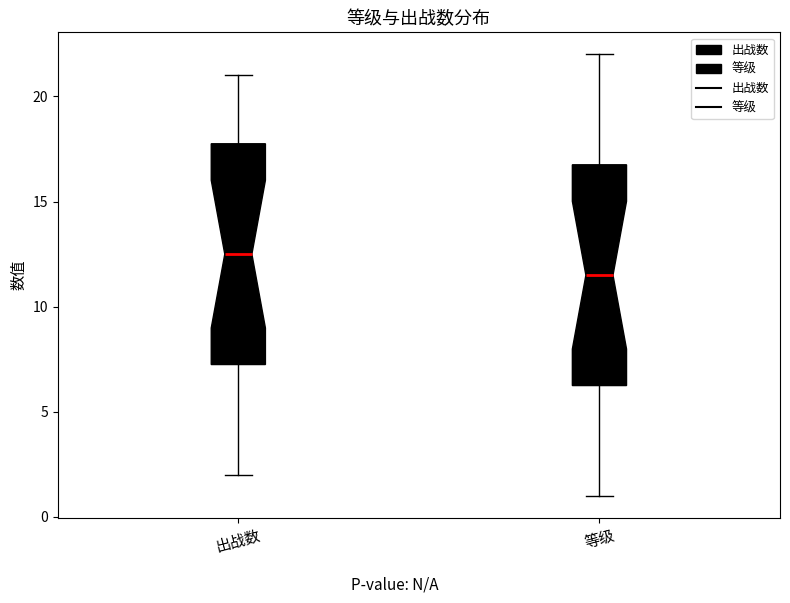

Where does the lower whisker of the box for 等级 end on the y-axis? The values are not printed on the chart, so give them approximately, as read against the axis.

1.0